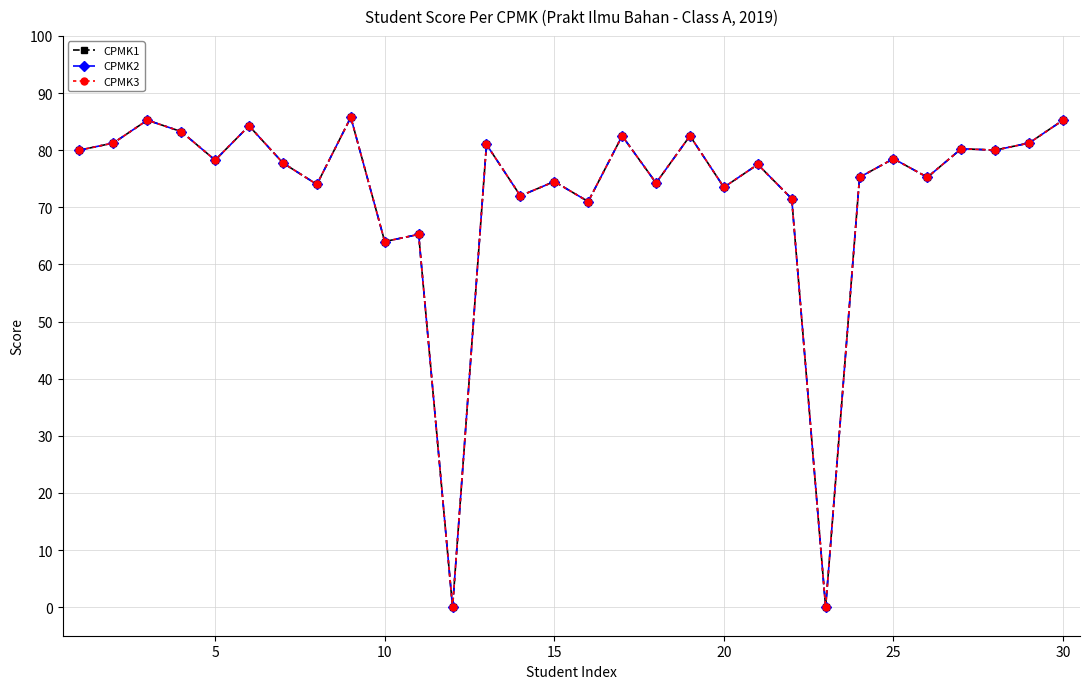

Is this an area chart (filled region under the line)?

No